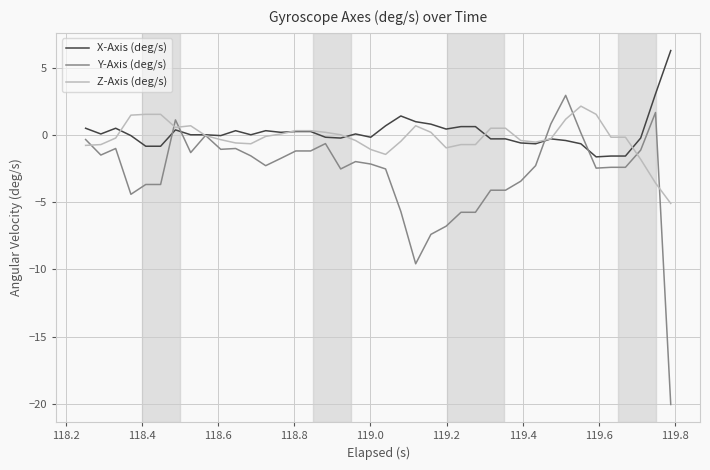

What is the difference between the maximum and minimum values in the Y-Axis (deg/s) series?

23.0